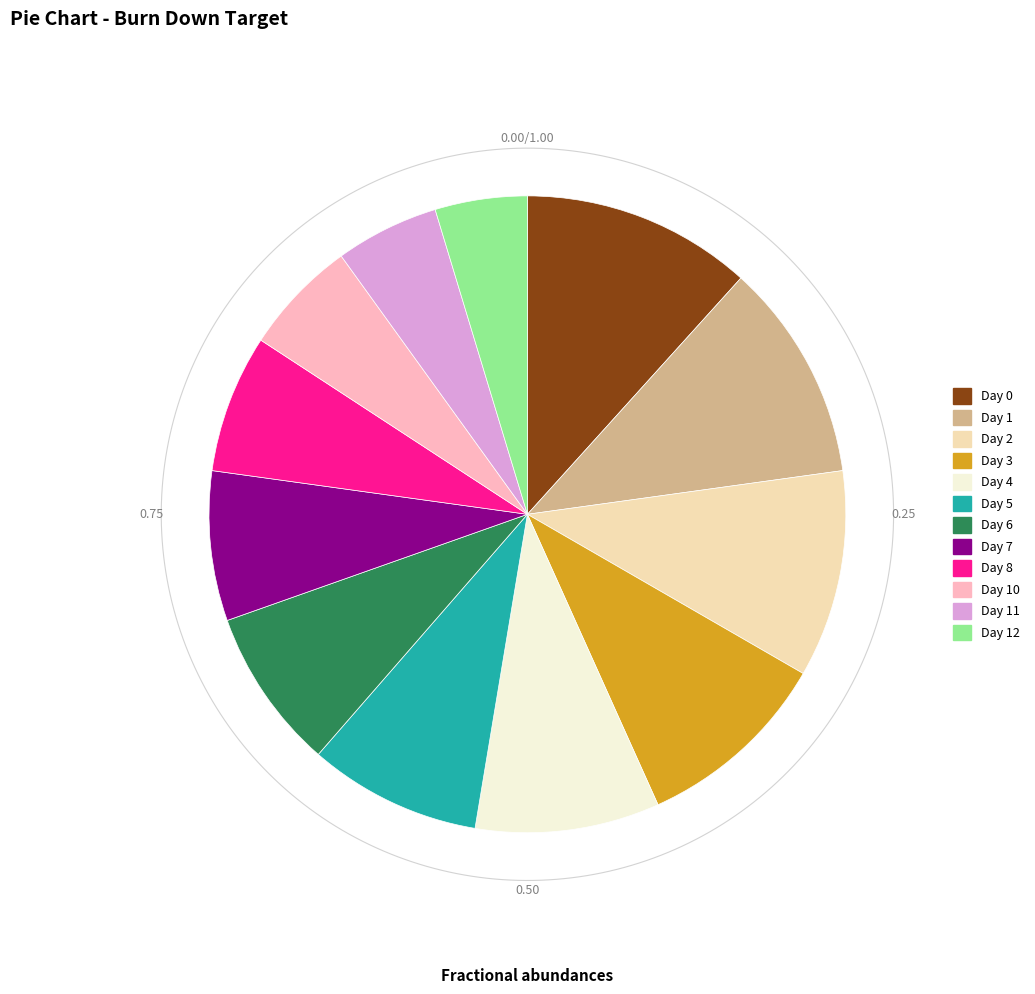

Is there a majority slice in this chart?

No